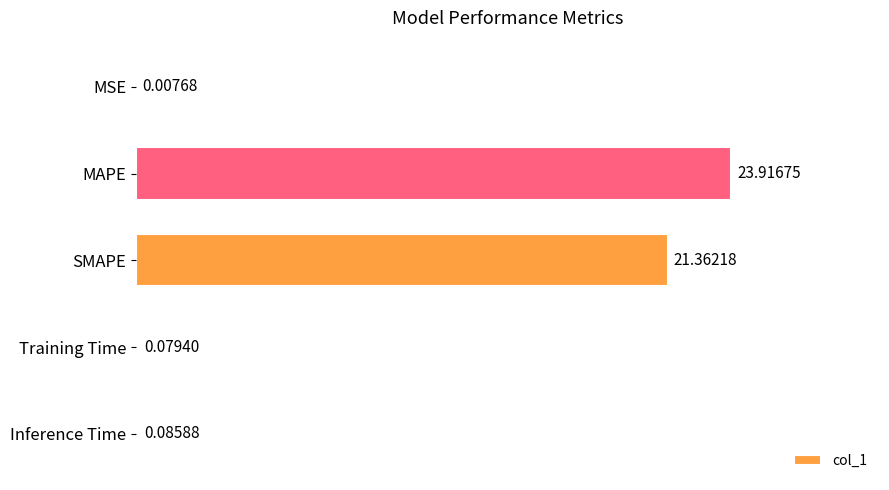

How many distinct data groups are displayed?

1